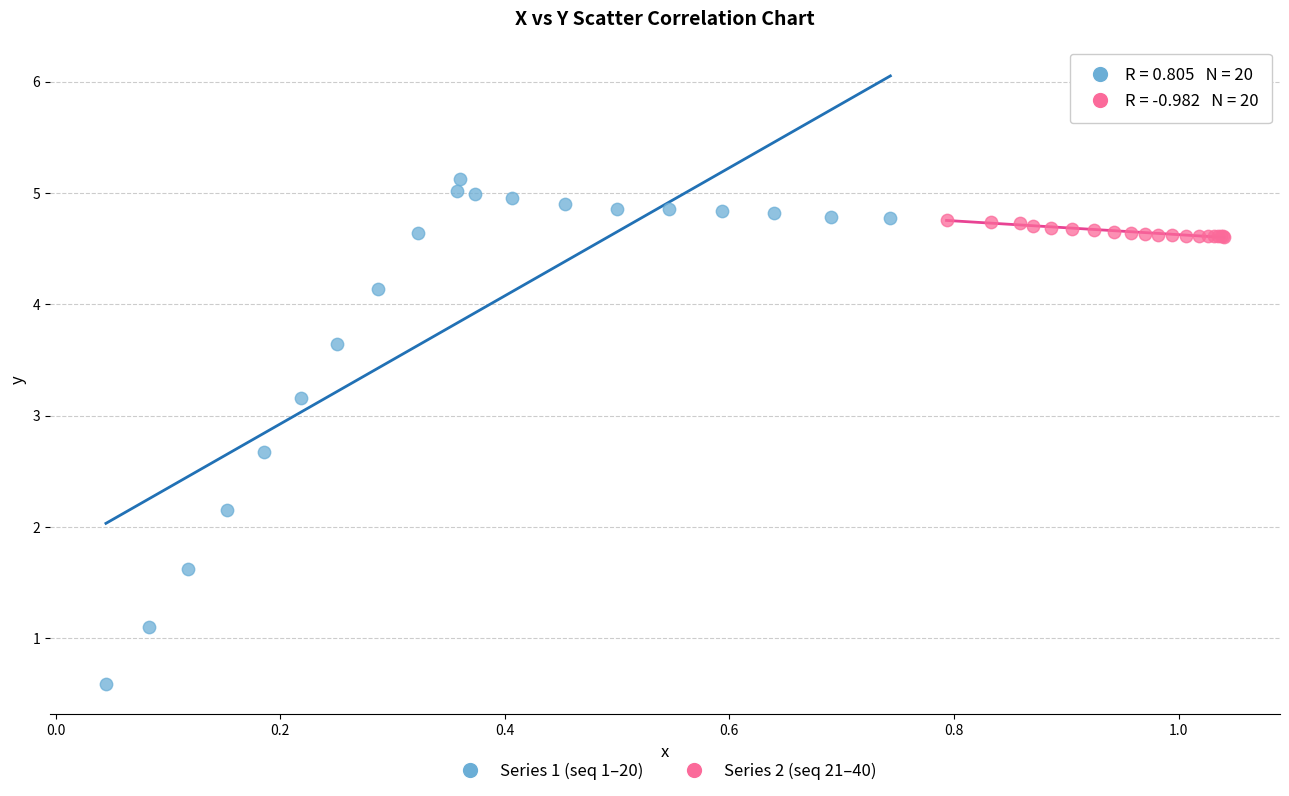

Which series has the widest spread of Y values?

Series 1 (seq 1–20)